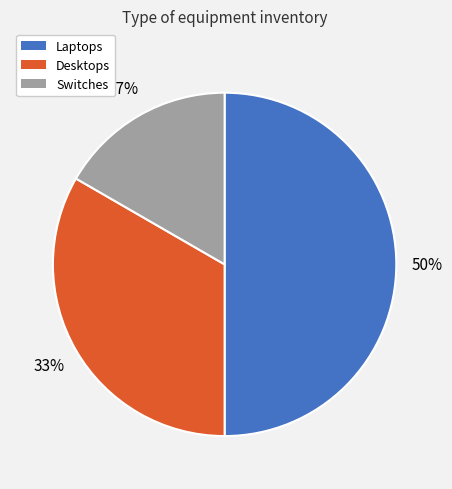

Combined, do Desktops and Laptops account for over 50%?

Yes